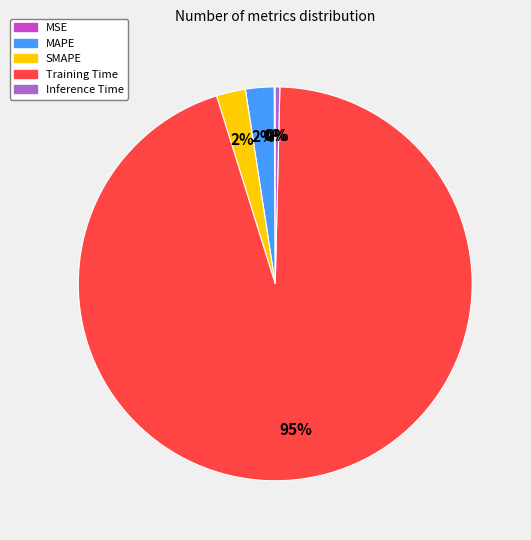

To the nearest percent, what is the average slice percentage?

20%